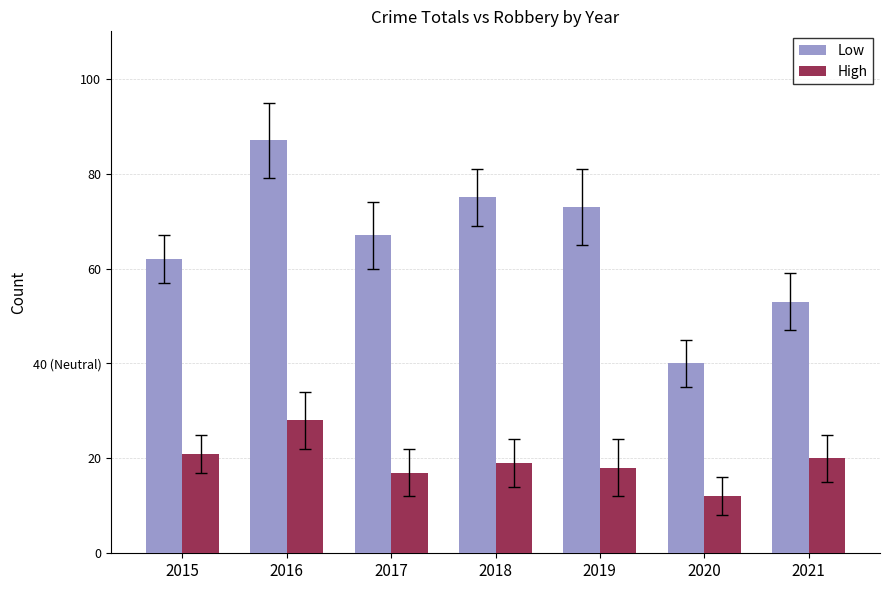

Reading left to right, list all the values displayed in this chart.

Low: 62	87	67	75	73	40	53
High: 21	28	17	19	18	12	20